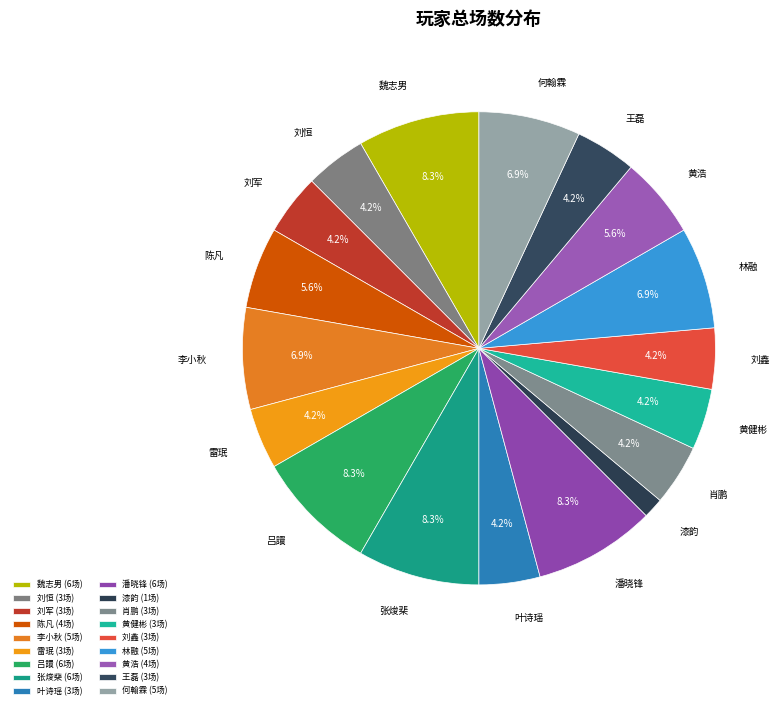

What percentage is the 叶诗瑶 slice, to the nearest percent?

4%